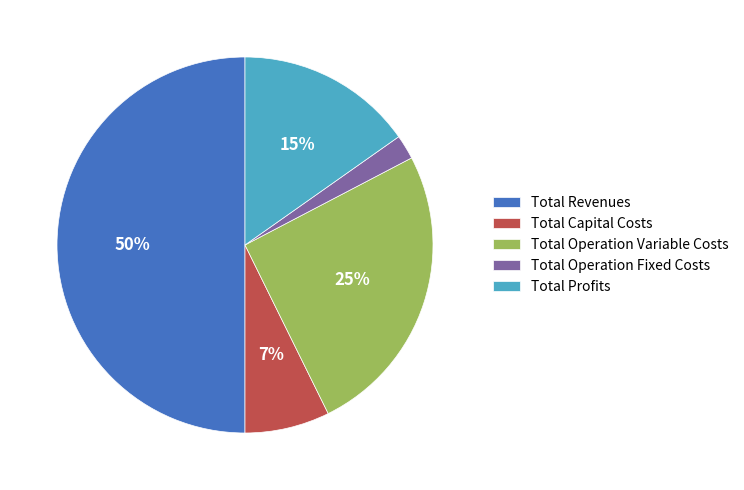

To the nearest percent, what is the average slice percentage?

20%